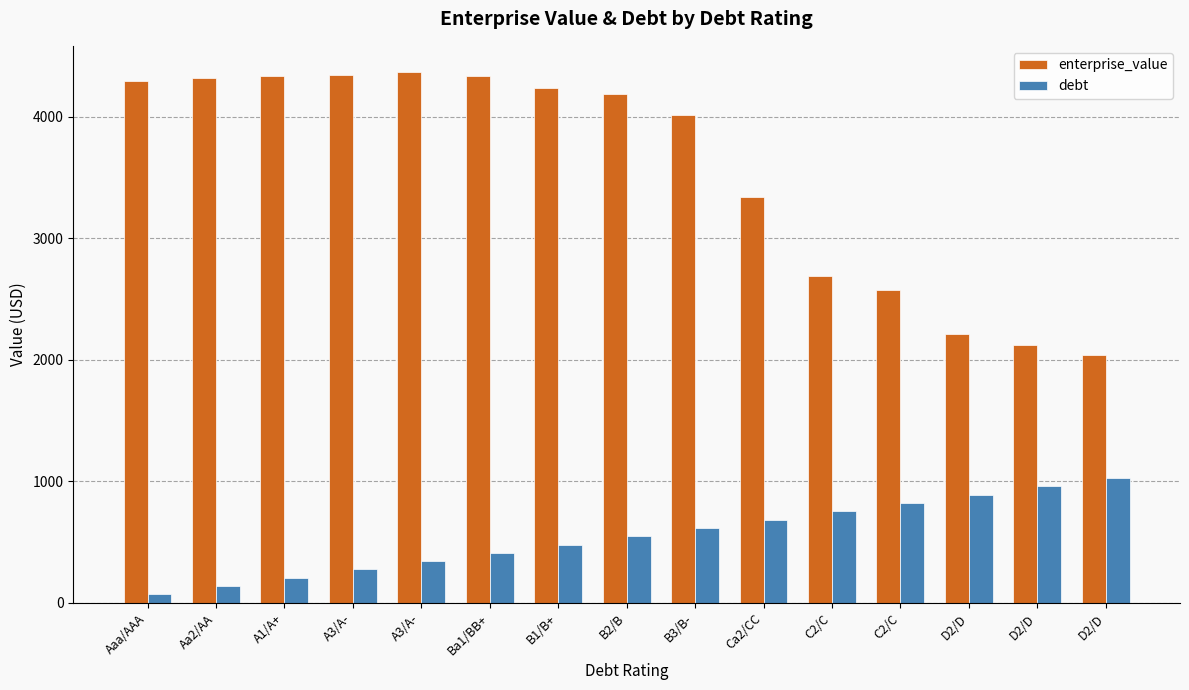

What is the difference between the debt values at Ba1/BB+ and A3/A-?

68.5